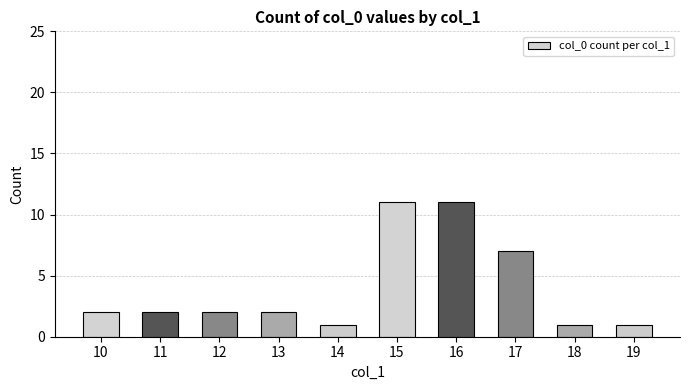

At which label is the value closest to 6?

17